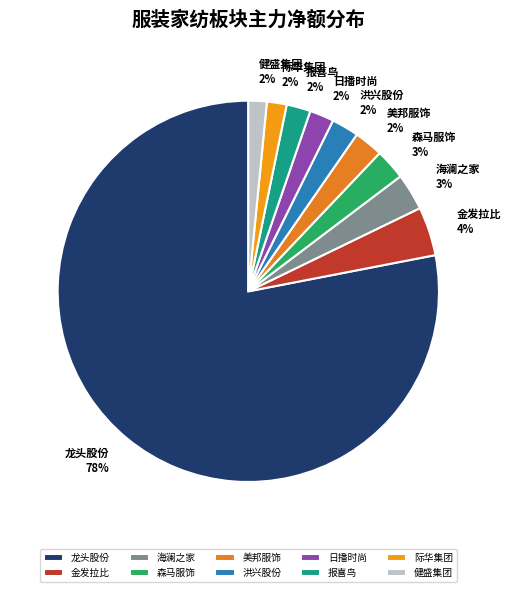

Do 健盛集团 and 龙头股份 together represent more than half of the pie?

Yes